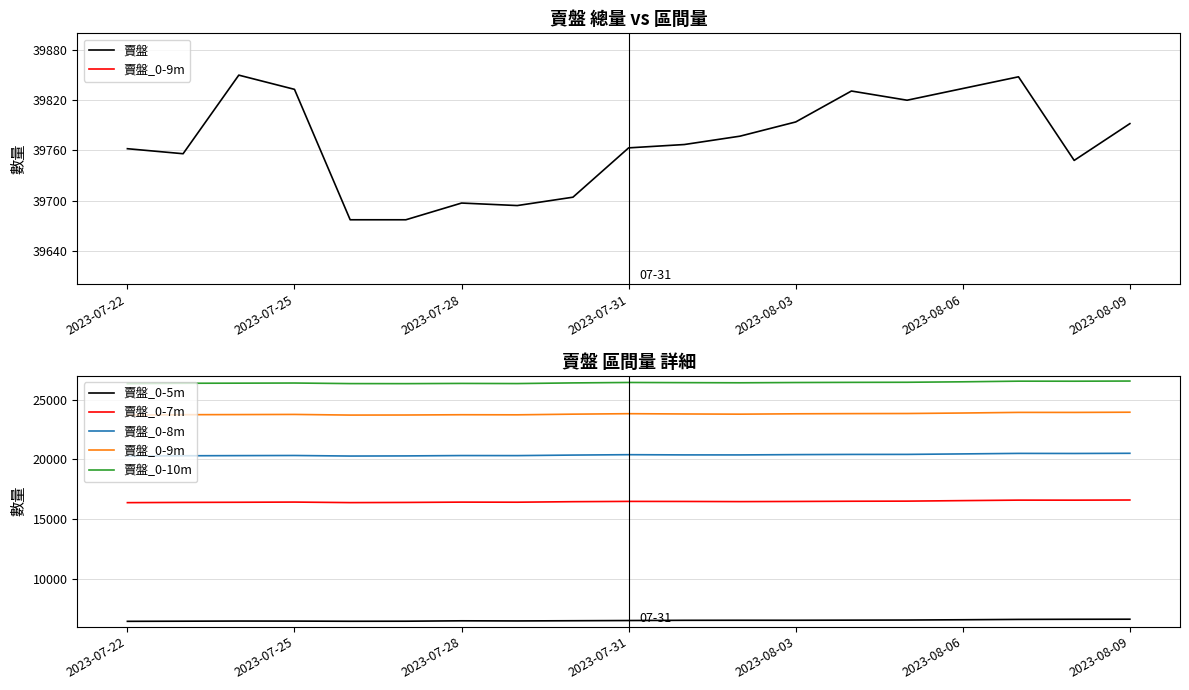

Read the 賣盤_0-7m value at 16.

16593